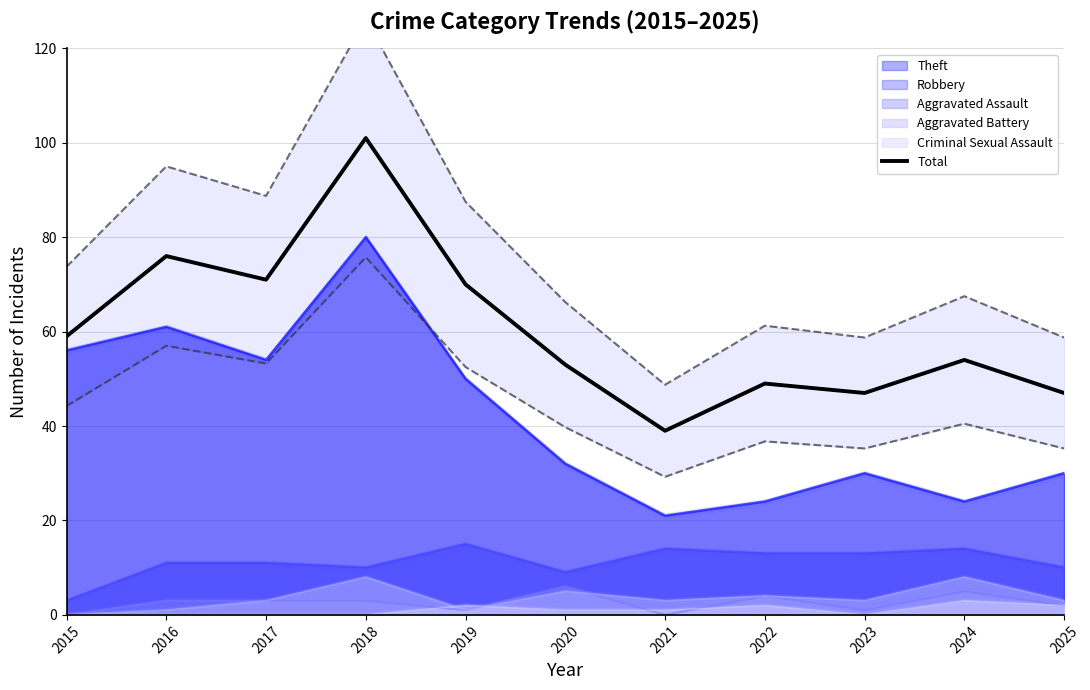

What is the smallest value displayed?

39